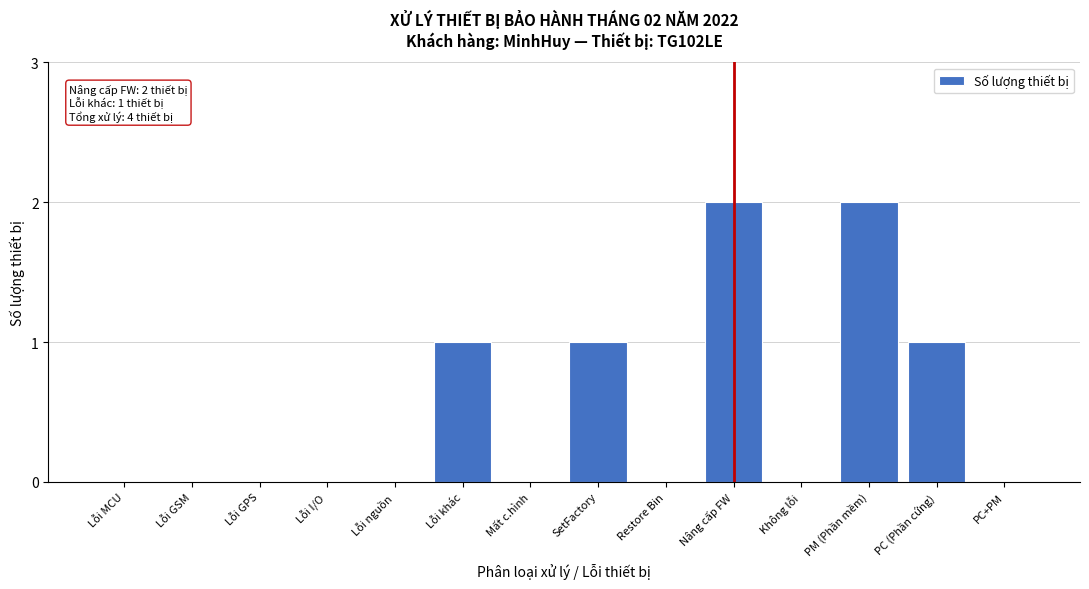

Reading left to right, extract all data points from this chart.

Lỗi MCU=0	Lỗi GSM=0	Lỗi GPS=0	Lỗi I/O=0	Lỗi nguồn=0	Lỗi khác=1	Mất c.hình=0	SetFactory=1	Restore Bin=0	Nâng cấp FW=2	Không lỗi=0	PM (Phần mềm)=2	PC (Phần cứng)=1	PC+PM=0